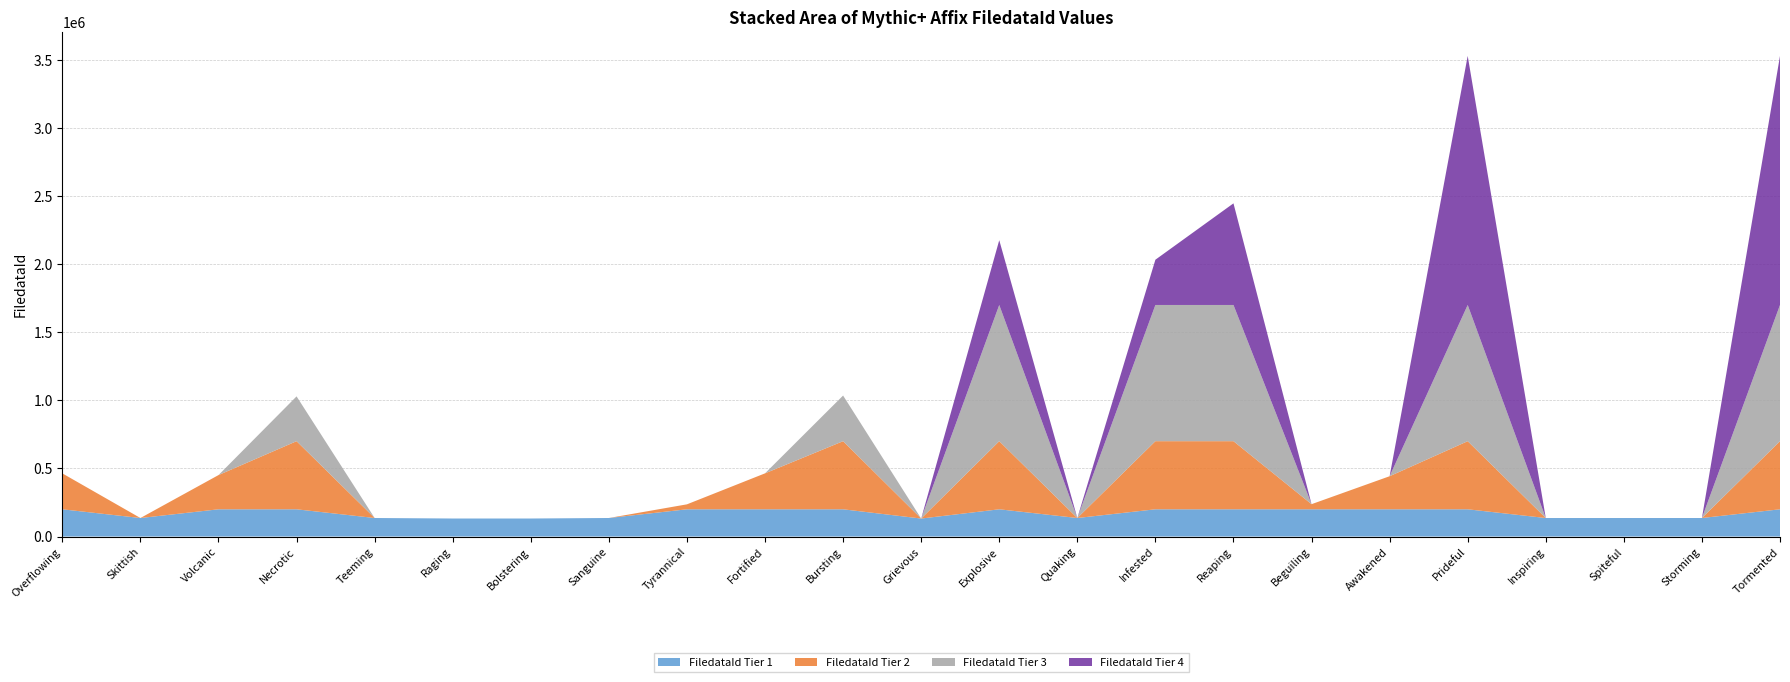

Reading left to right, what are all the values shown in this chart?

463570	135994	451169	1029009	136054	132345	132333	136124	236401	463829	1035055	132090	2175503	136025	2032223	2446016	237565	442737	3528307	135946	135945	136018	3528304